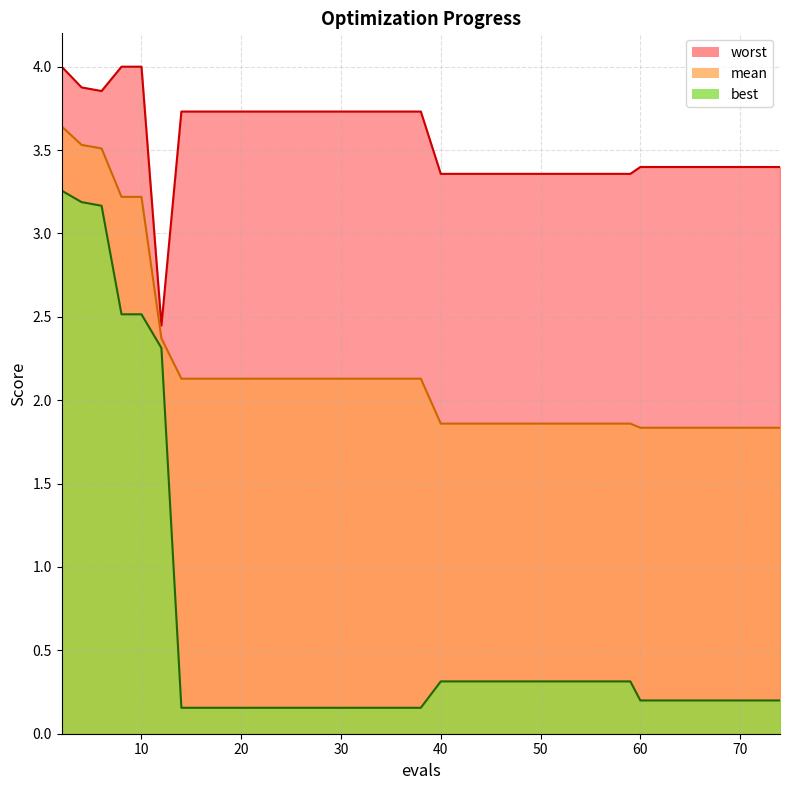

At 4, list the series in order from smallest to largest.

best, mean, worst